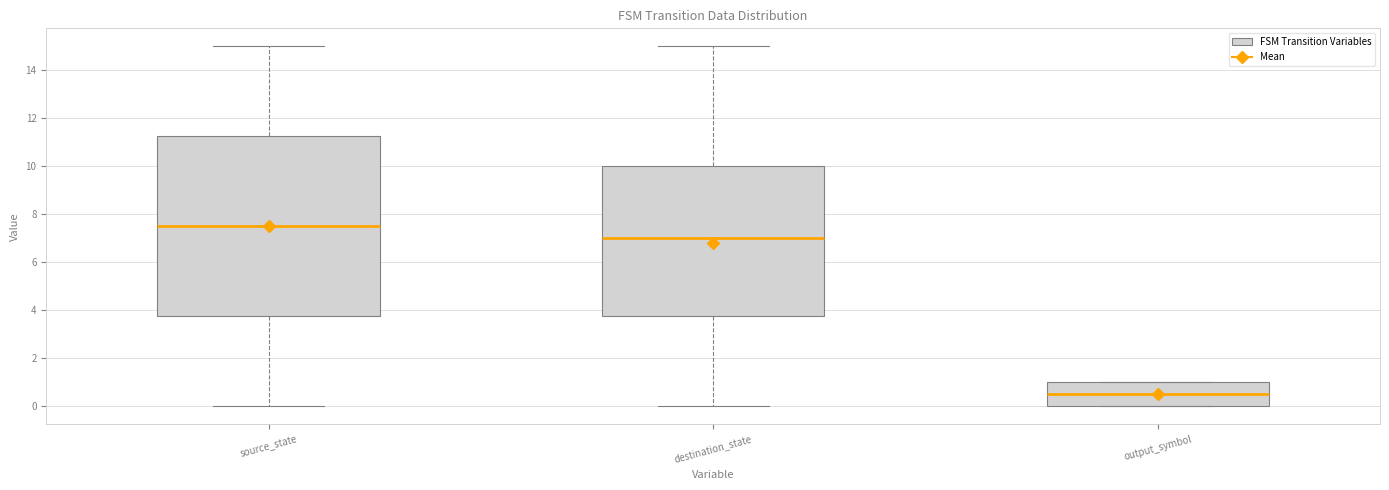

Comparing the boxes themselves (not the whiskers), which one is the tallest?

source_state